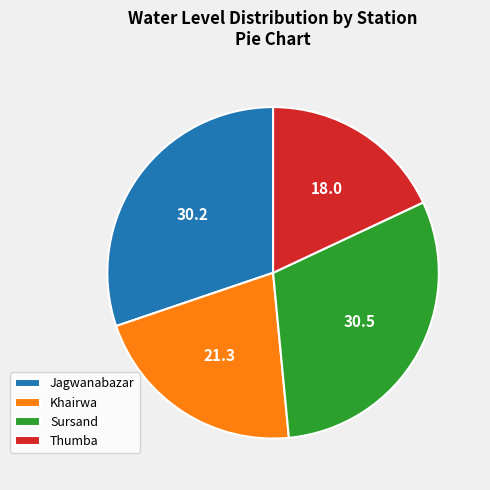

True or false: Sursand accounts for 43% of the total.

False